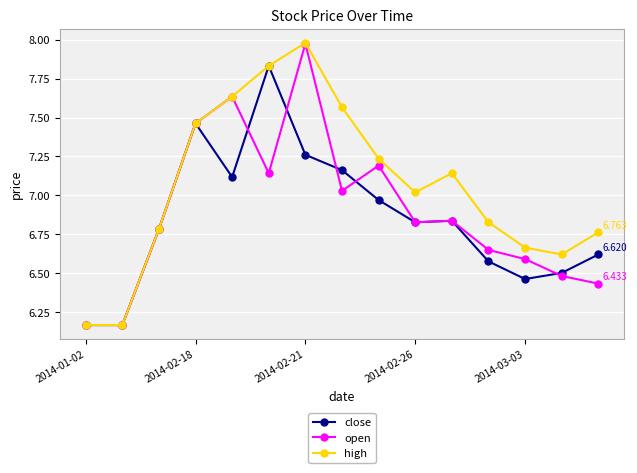

Which series has the largest total across all categories?

high